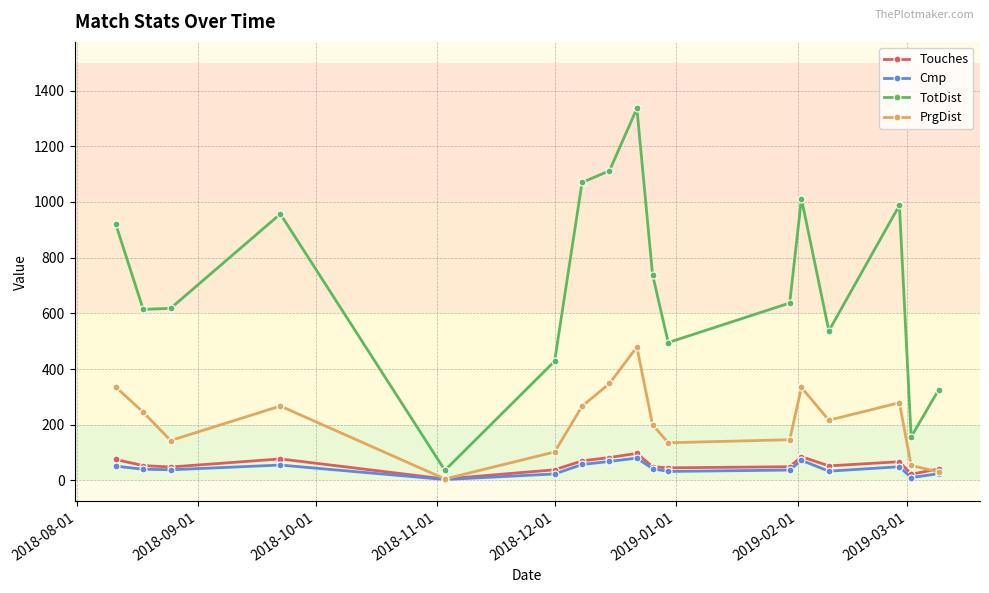

What is the greatest value displayed?

1336